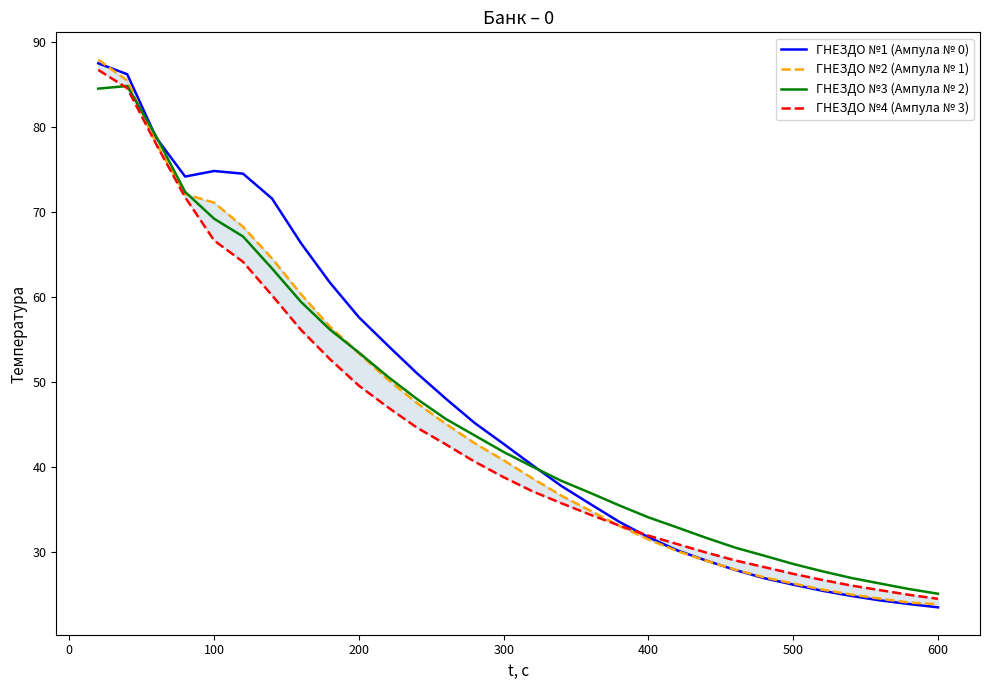

How many series are shown in this chart?

4